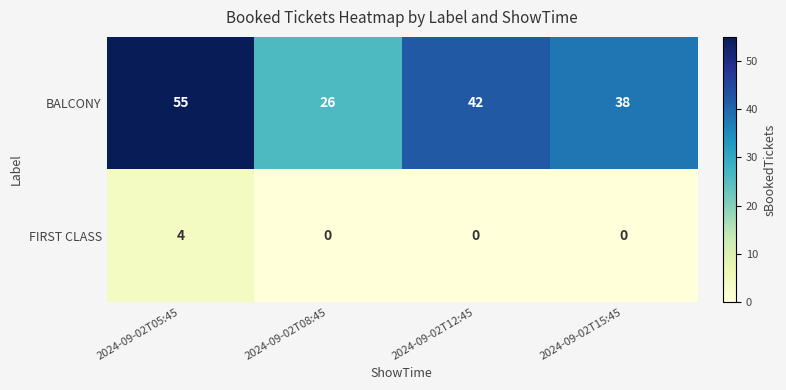

Which series has the largest total across all categories?

BALCONY